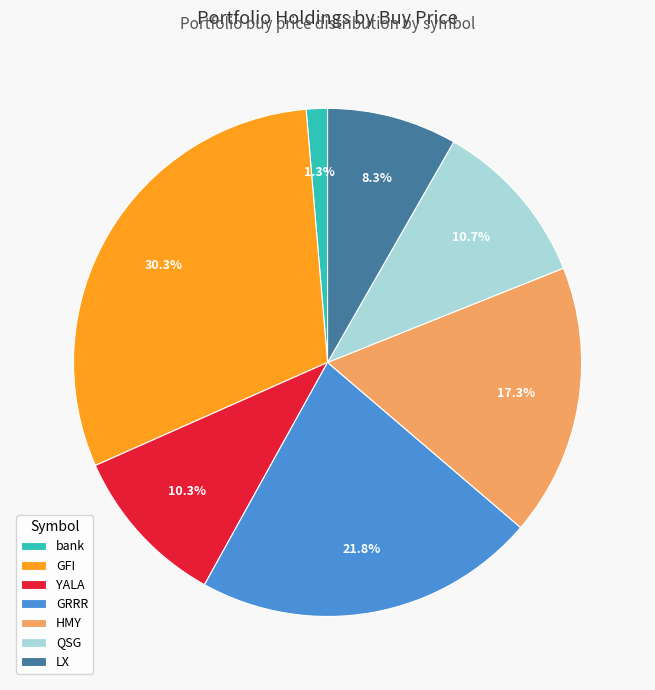

Do GRRR and LX together represent more than half of the pie?

No